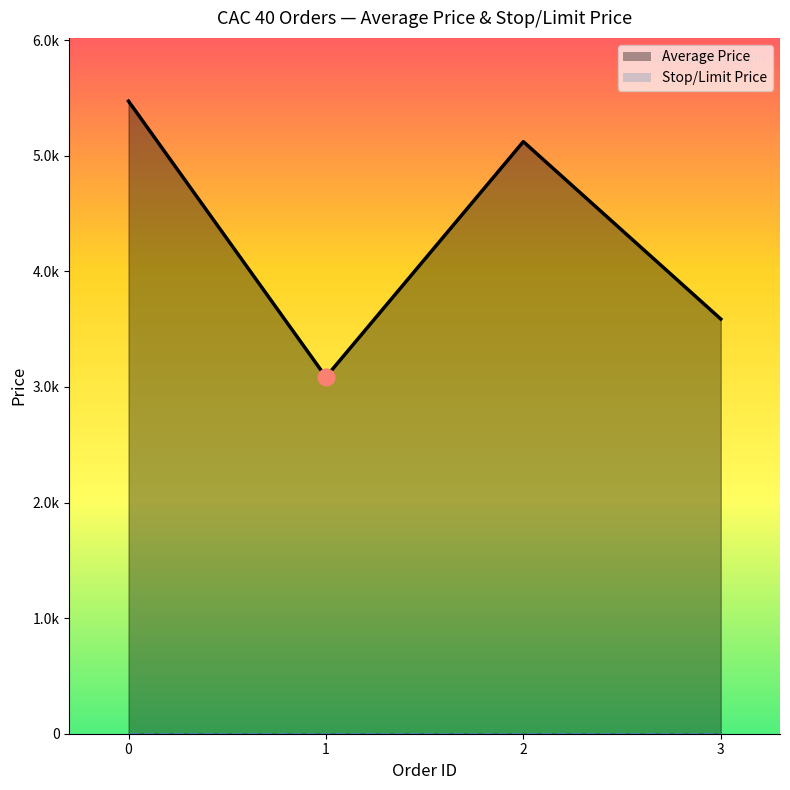

What is the minimum value shown in the chart?

3086.3